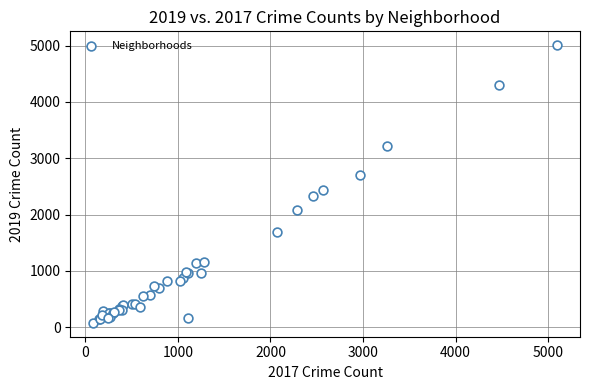

What Y value in the scatter plot is closest to 2542?

2441